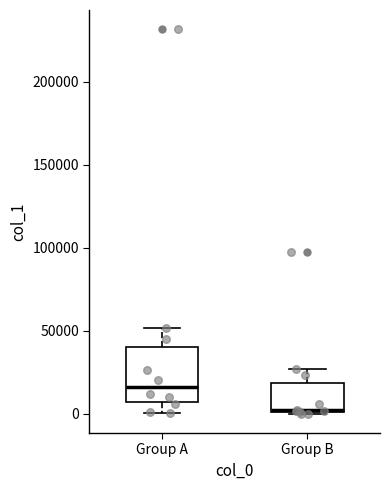

Reading left to right, transcribe this box plot: for each box, give where its median line is, the range the box spans, and where its two whiskers end, as read against the y-axis. The values are not printed on the chart, so give them approximately, as read against the axis.

Group A: median 15000, box 5000 to 40000, whiskers 0 to 50000
Group B: median 0, box 0 to 20000, whiskers 0 to 25000